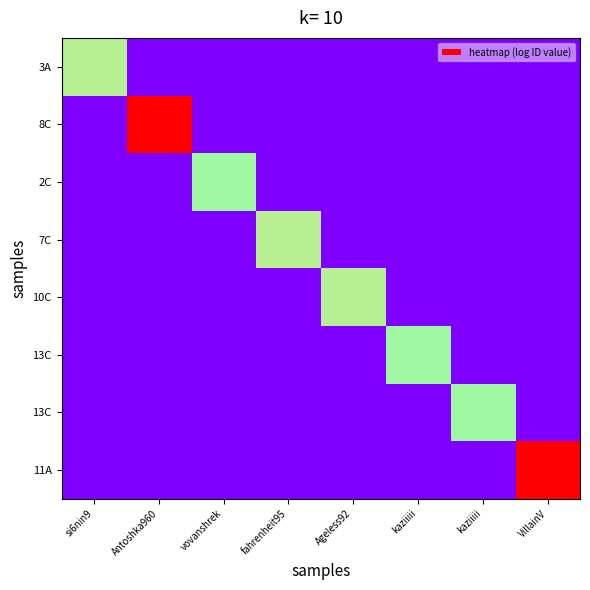

How many series are shown in this chart?

8